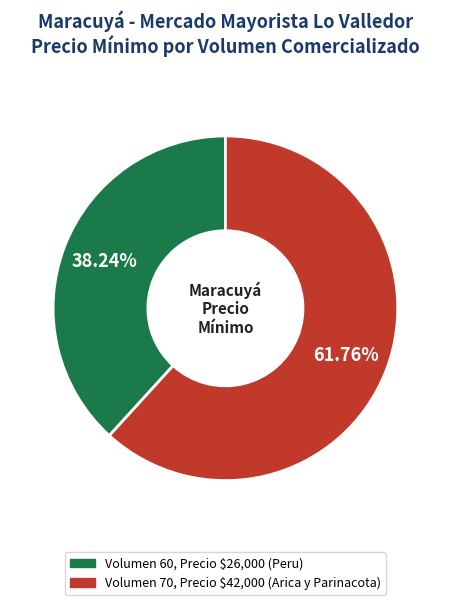

Is there a majority slice in this chart?

Yes